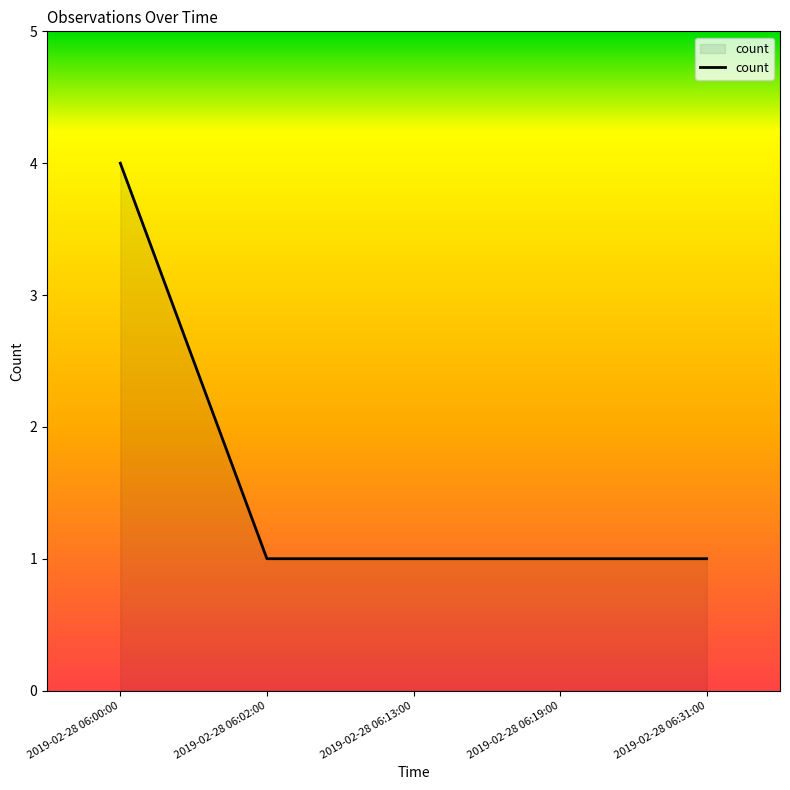

What is the approximate value at 2019-02-28 06:31:00?

1